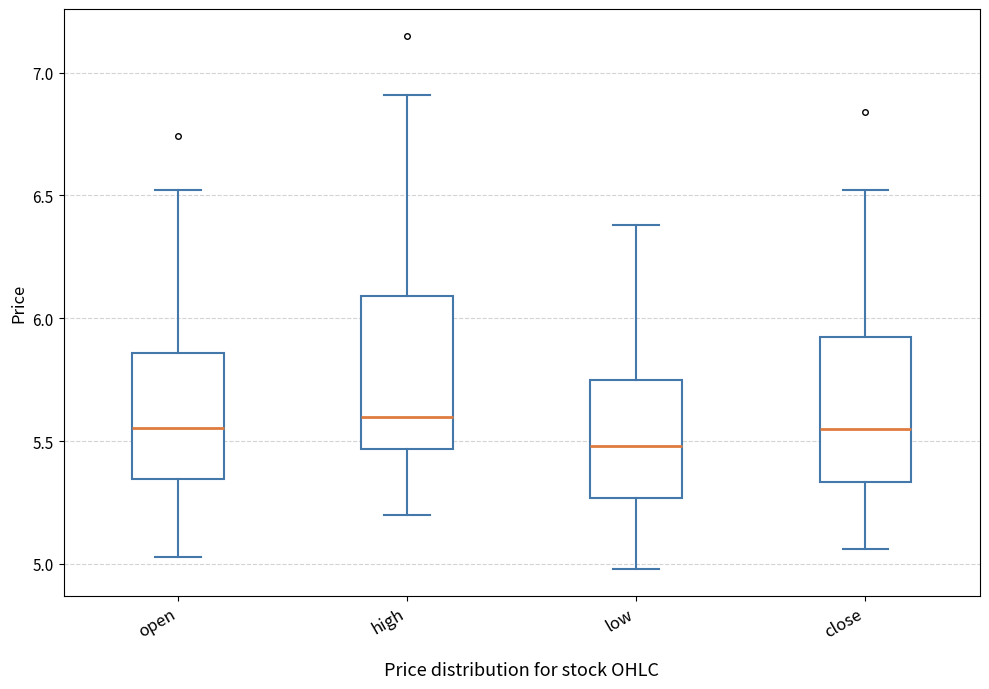

Reading left to right, transcribe this box plot: for each box, give where its median line is, the range the box spans, and where its two whiskers end, as read against the y-axis. The values are not printed on the chart, so give them approximately, as read against the axis.

open: median 5.55, box 5.35 to 5.85, whiskers 5.05 to 6.50
high: median 5.60, box 5.45 to 6.10, whiskers 5.20 to 6.90
low: median 5.50, box 5.25 to 5.75, whiskers 5.00 to 6.40
close: median 5.55, box 5.35 to 5.90, whiskers 5.05 to 6.50